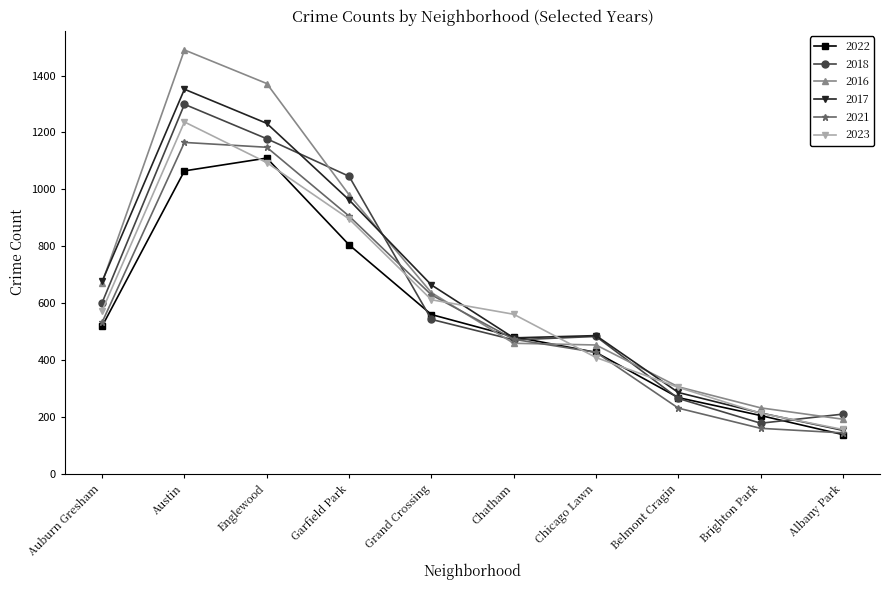

What is the difference between the highest and lowest values at Garfield Park?

241